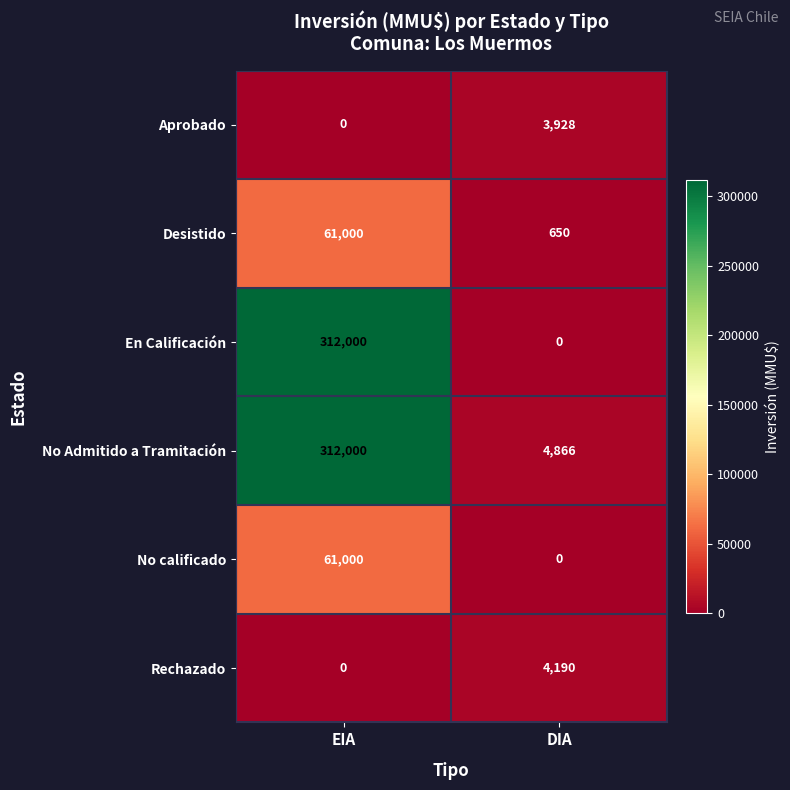

How many values in the No calificado series are below 61000?

1